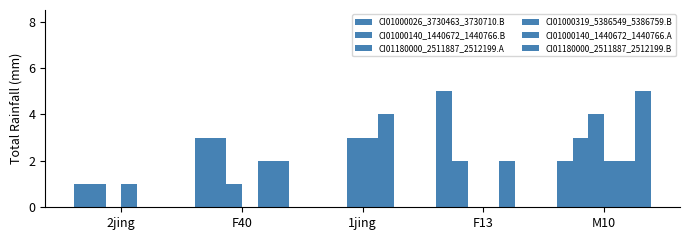

The CI01180000_2511887_2512199.A series shows 1 at F40. True or false?

True